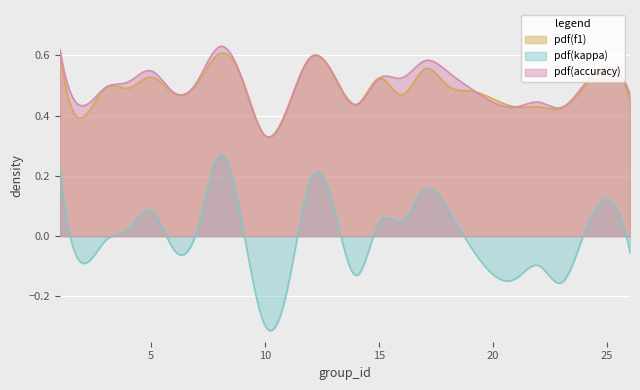

At which category does accuracy reach its first local peak?

5